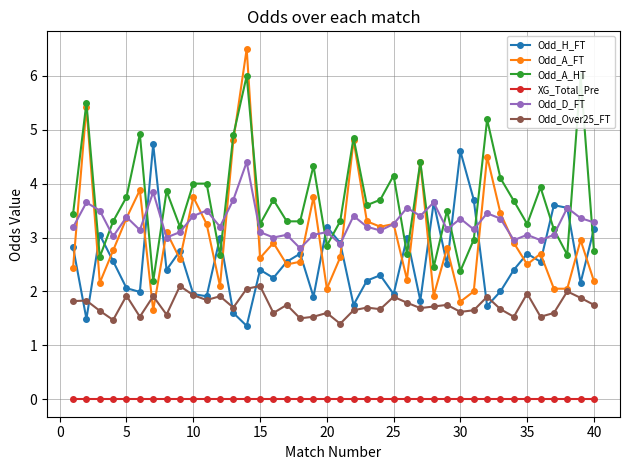

Reading left to right, what are all the values shown in this chart?

Odd_H_FT: 2.8	1.5	3.0	2.6	2.1	2.0	4.7	2.4	2.8	1.9	1.9	3.0	1.6	1.4	2.4	2.2	2.5	2.7	1.9	3.2	2.9	1.8	2.2	2.3	1.9	3.0	1.8	3.6	2.5	4.6	3.7	1.7	2.0	2.4	2.7	2.5	3.6	3.5	2.2	3.2
Odd_A_FT: 2.4	5.4	2.2	2.8	3.4	3.9	1.6	3.1	2.6	3.8	3.2	2.1	4.8	6.5	2.6	2.9	2.5	2.5	3.8	2.0	2.6	4.8	3.3	3.2	3.2	2.2	4.4	1.9	2.8	1.8	2.0	4.5	3.5	2.9	2.5	2.7	2.0	2.0	3.0	2.2
Odd_A_HT: 3.4	5.5	2.6	3.3	3.8	4.9	2.2	3.9	3.2	4.0	4.0	2.7	4.9	6.0	3.2	3.7	3.3	3.3	4.3	2.9	3.3	4.8	3.6	3.7	4.2	2.7	4.4	2.5	3.5	2.4	3.0	5.2	4.1	3.7	3.2	3.9	3.1	2.7	6.0	2.8
XG_Total_Pre: 0.0	0.0	0.0	0.0	0.0	0.0	0.0	0.0	0.0	0.0	0.0	0.0	0.0	0.0	0.0	0.0	0.0	0.0	0.0	0.0	0.0	0.0	0.0	0.0	0.0	0.0	0.0	0.0	0.0	0.0	0.0	0.0	0.0	0.0	0.0	0.0	0.0	0.0	0.0	0.0
Odd_D_FT: 3.2	3.6	3.5	3.0	3.4	3.1	3.8	3.0	3.1	3.4	3.5	3.2	3.7	4.4	3.1	3.0	3.0	2.8	3.0	3.1	2.9	3.4	3.2	3.1	3.2	3.5	3.4	3.6	3.1	3.4	3.1	3.5	3.4	3.0	3.0	3.0	3.0	3.5	3.4	3.3
Odd_Over25_FT: 1.8	1.8	1.6	1.5	1.9	1.5	1.9	1.6	2.1	1.9	1.8	1.9	1.7	2.0	2.1	1.6	1.8	1.5	1.5	1.6	1.4	1.6	1.7	1.7	1.9	1.8	1.7	1.7	1.8	1.6	1.6	1.9	1.7	1.5	2.0	1.5	1.6	2.0	1.9	1.8